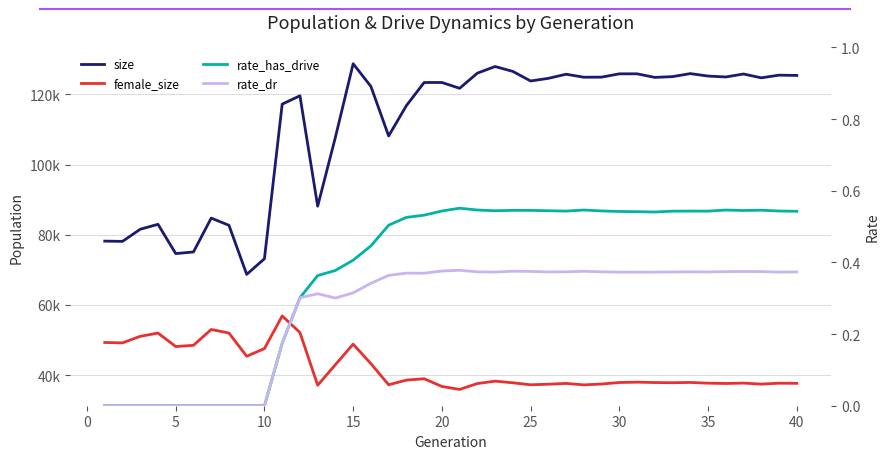

How many data points in rate_has_drive are above 0?

30